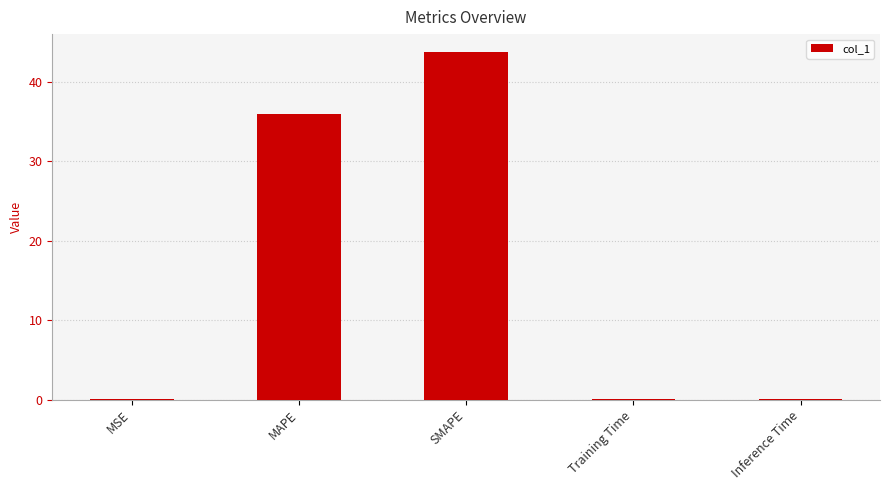

At which label is the value closest to 21?

MAPE